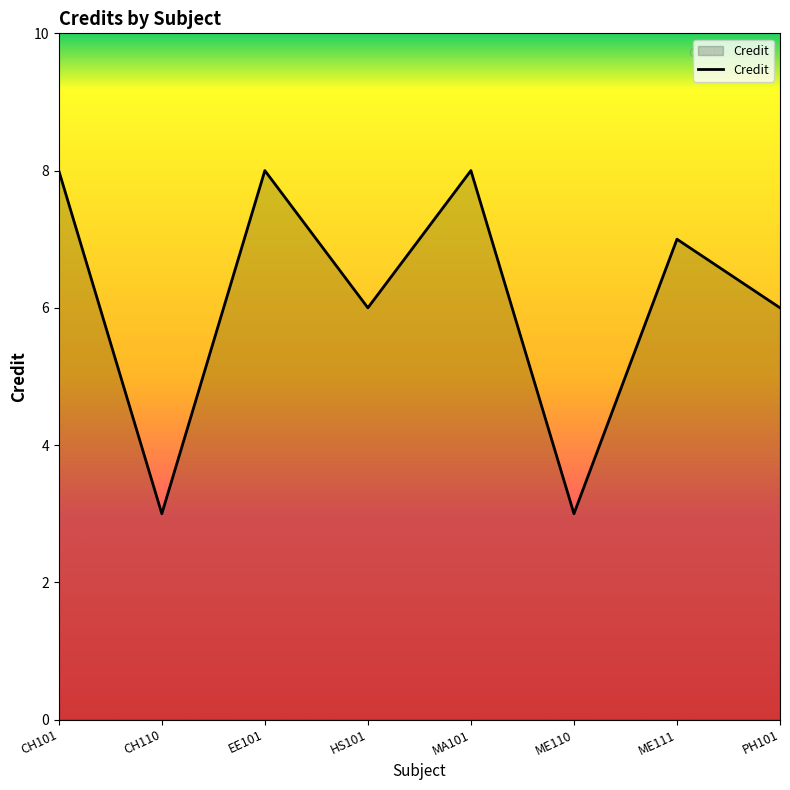

Does the chart display data point markers on the line(s)?

No